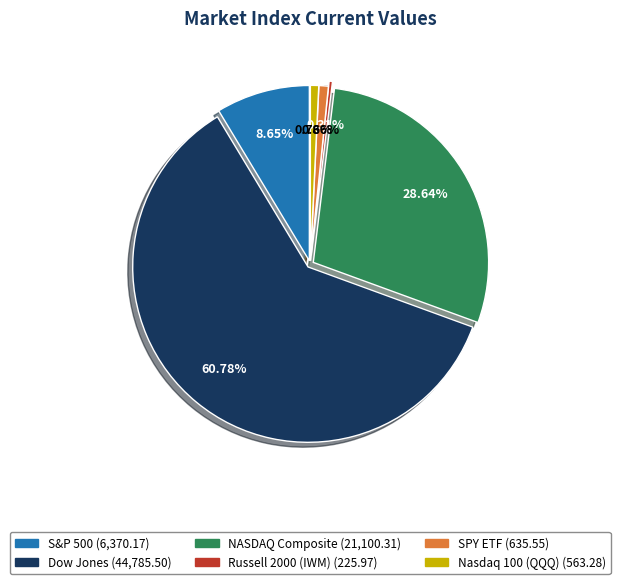

Which has a higher value, Russell 2000 (IWM) or Dow Jones?

Dow Jones